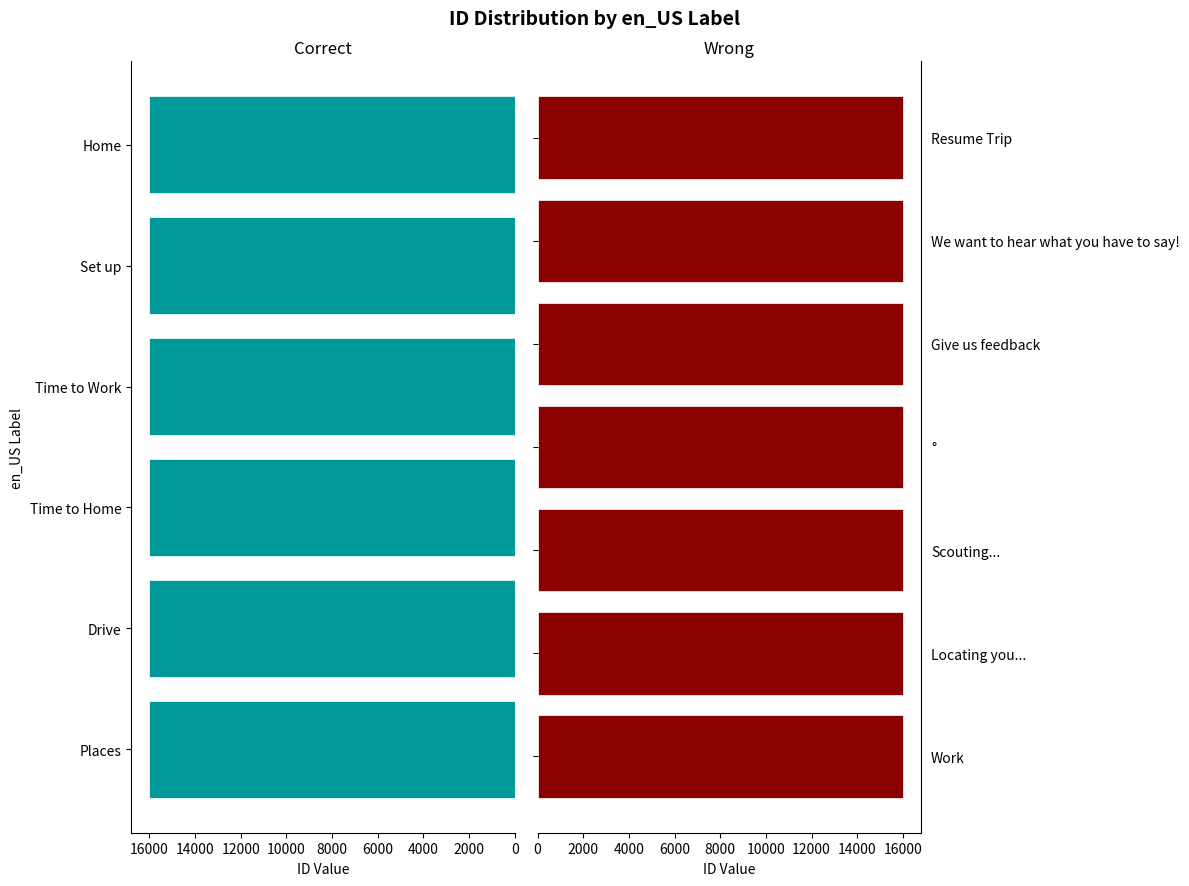

What is the minimum value shown in the chart?

16001